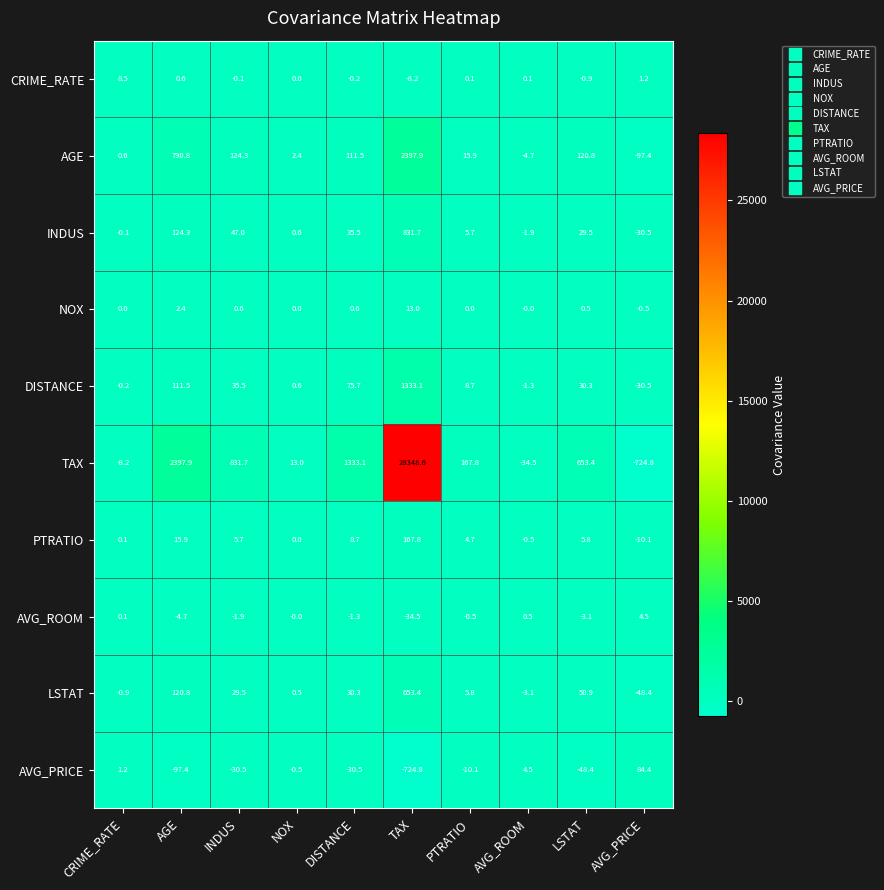

What is the spread (max minus min) of values at PTRATIO?

177.9